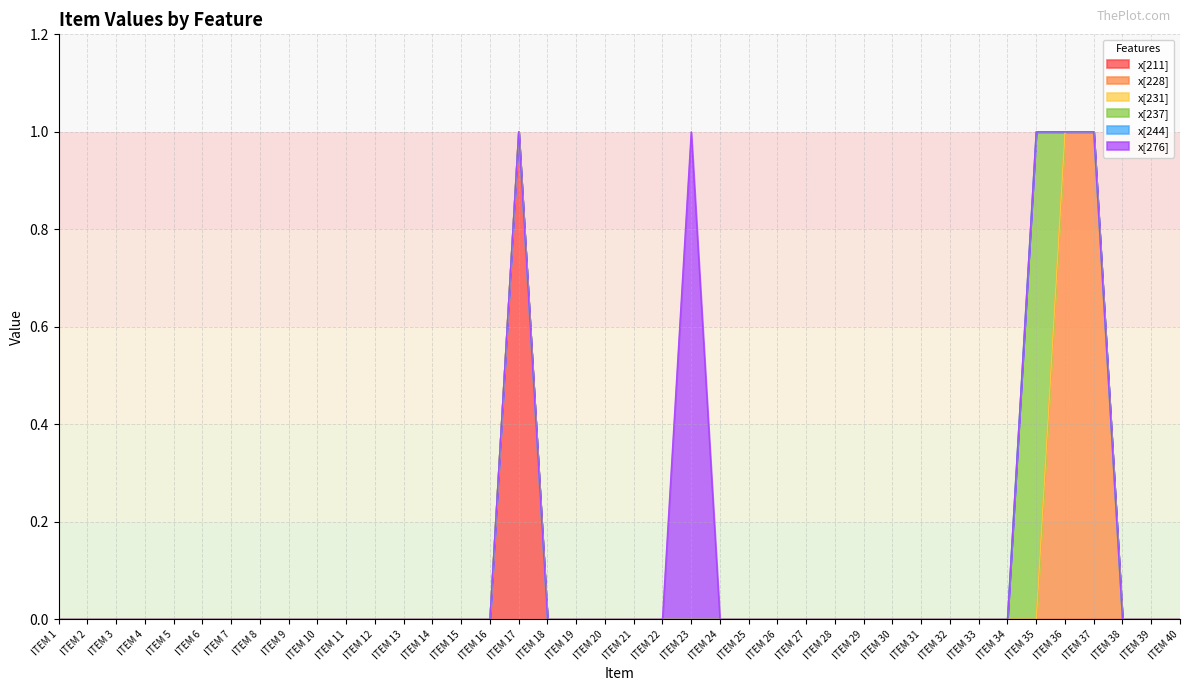

True or false: x[231] and x[276] intersect in this chart.

False